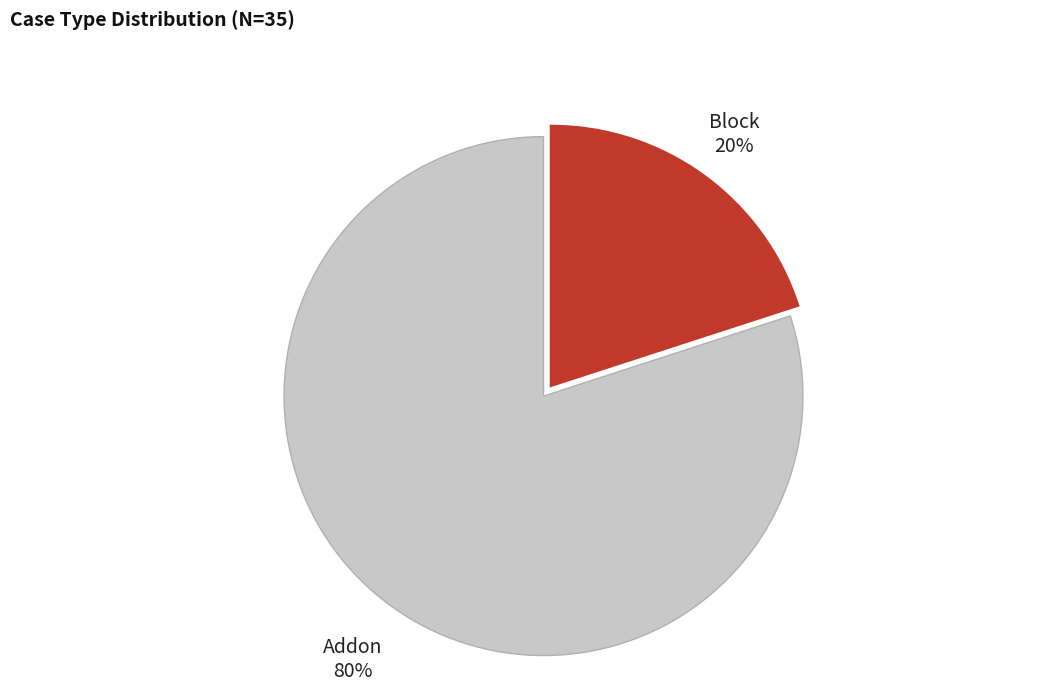

To the nearest percent, what is the difference between the largest and smallest slice percentages?

60%